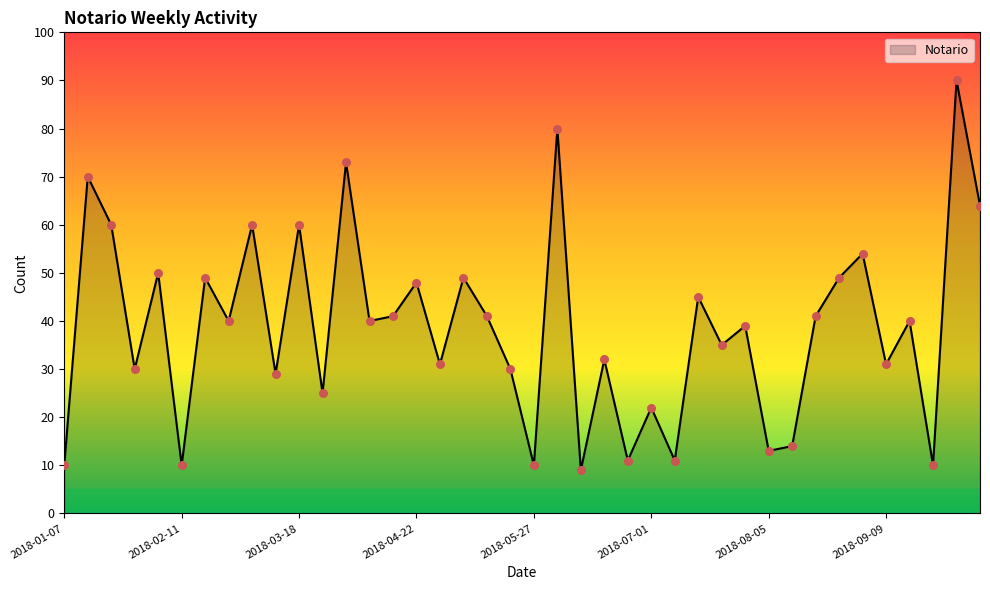

What is the minimum value shown in the chart?

9